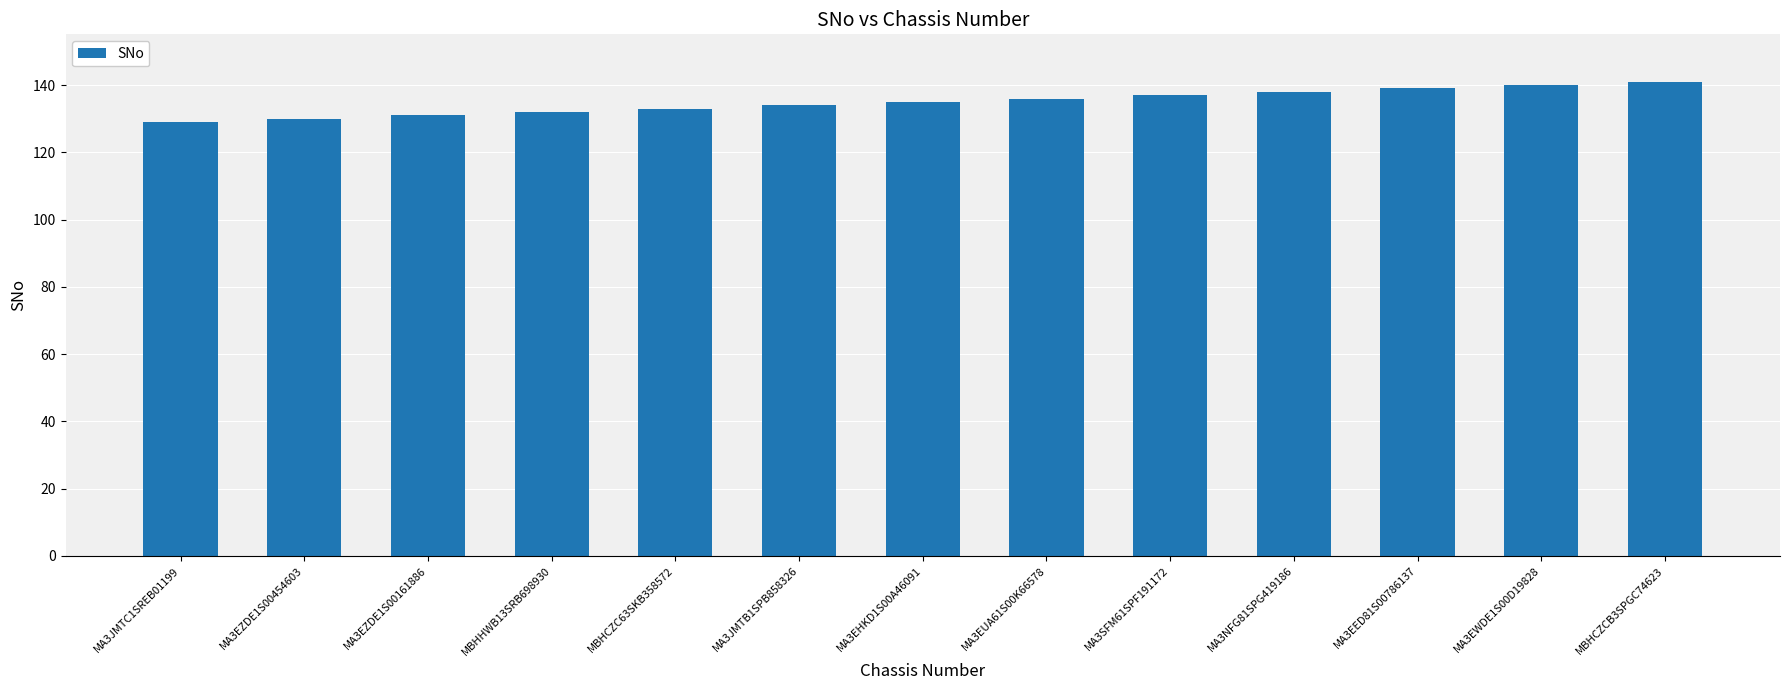

The value at MA3EZDE1S00454603 is 130. True or false?

True